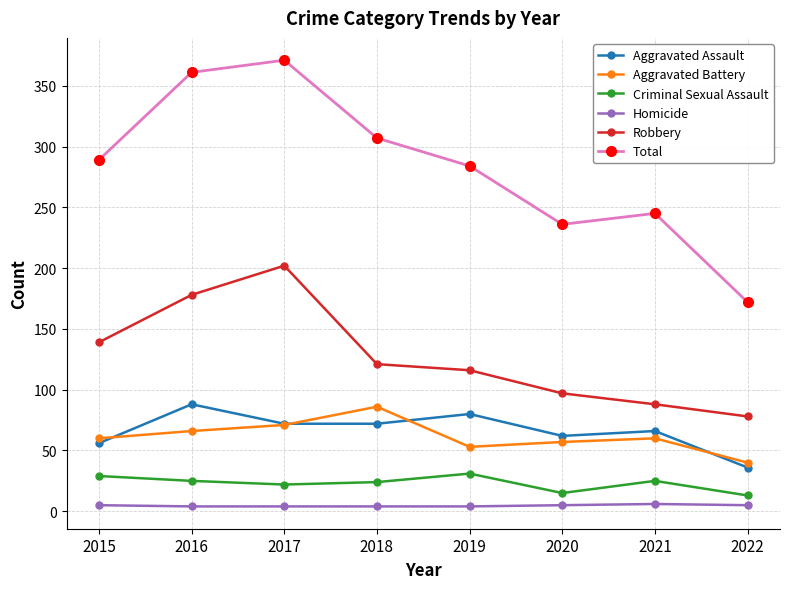

True or false: Total and Robbery intersect in this chart.

False